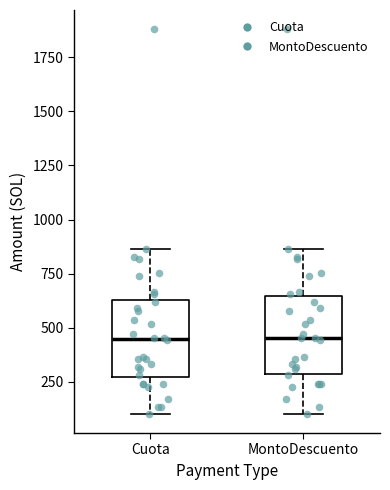

Reading left to right, transcribe this box plot: for each box, give where its median line is, the range the box spans, and where its two whiskers end, as read against the y-axis. The values are not printed on the chart, so give them approximately, as read against the axis.

Cuota: median 450, box 250 to 650, whiskers 100 to 850
MontoDescuento: median 450, box 300 to 650, whiskers 100 to 850